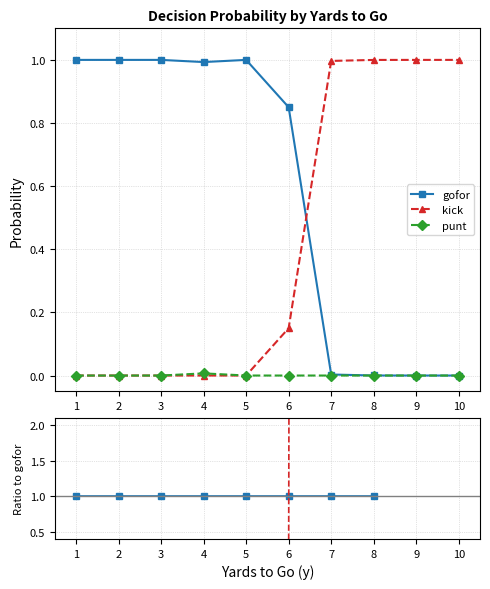

True or false: gofor has more than 2 interior local peaks.

False